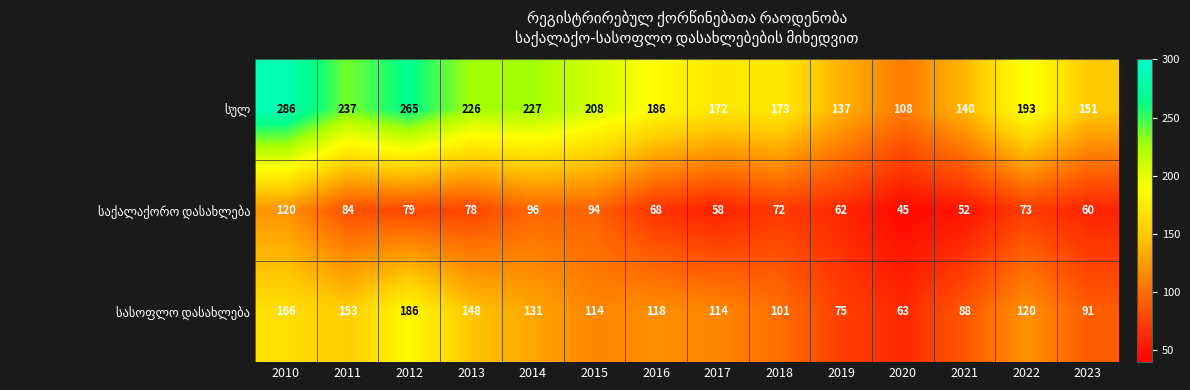

Which label corresponds to the smallest value in the chart?

2020